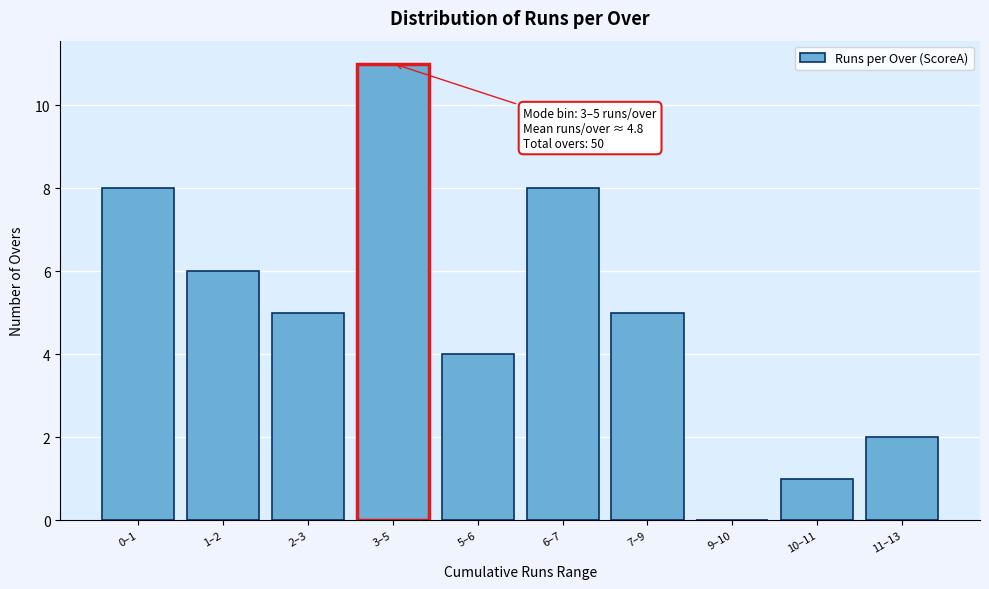

Reading right to left, what are all the values shown in this chart?

11–13=2	10–11=1	9–10=0	7–9=5	6–7=8	5–6=4	3–5=11	2–3=5	1–2=6	0–1=8